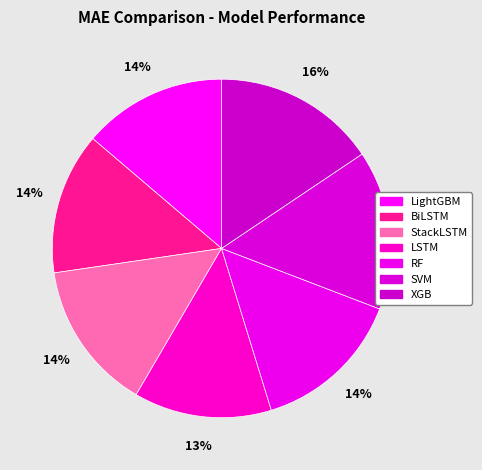

Which category has the biggest portion of the pie?

XGB